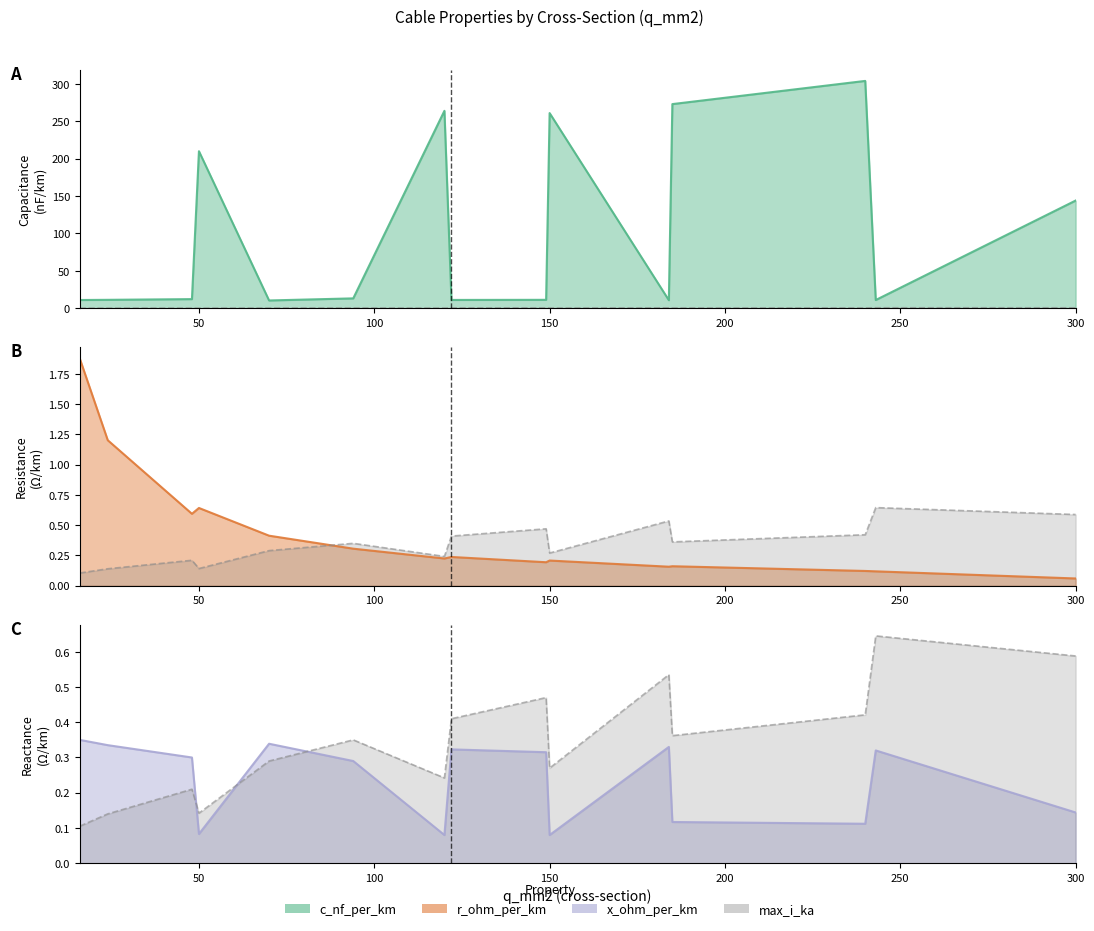

Is the value of max_i_ka line at 200 greater than the value of r_ohm_per_km line at 10?

Yes